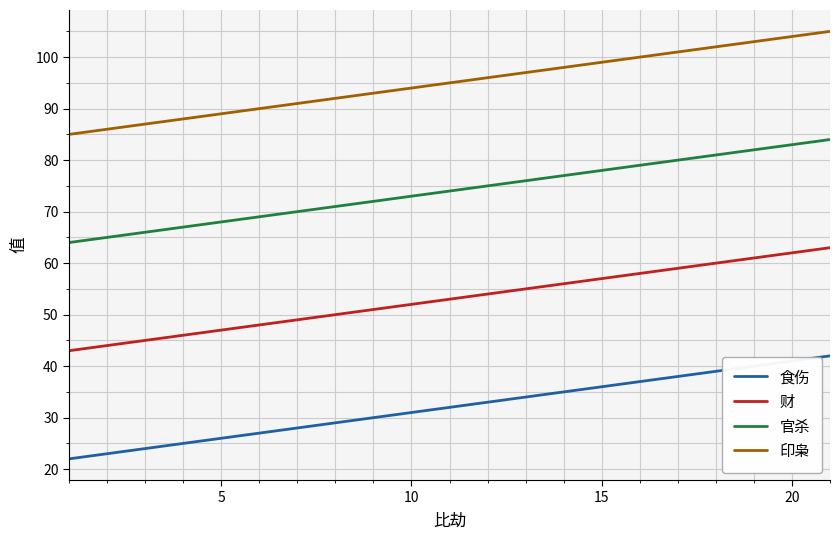

Count the number of categories in the chart.

21